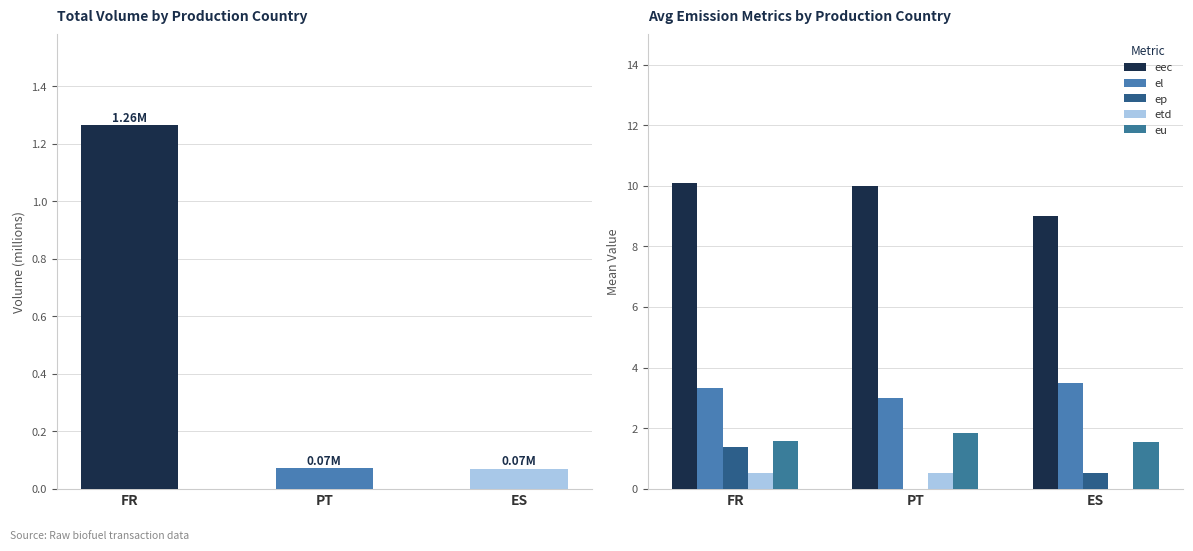

Reading left to right, what are all the values shown in this chart?

volume: FR=1.3	PT=0.1	ES=0.1
eec: FR=10.1	PT=10.0	ES=9.0
el: FR=3.3	PT=3.0	ES=3.5
ep: FR=1.4	PT=0.0	ES=0.5
etd: FR=0.5	PT=0.5	ES=0.0
eu: FR=1.6	PT=1.9	ES=1.6